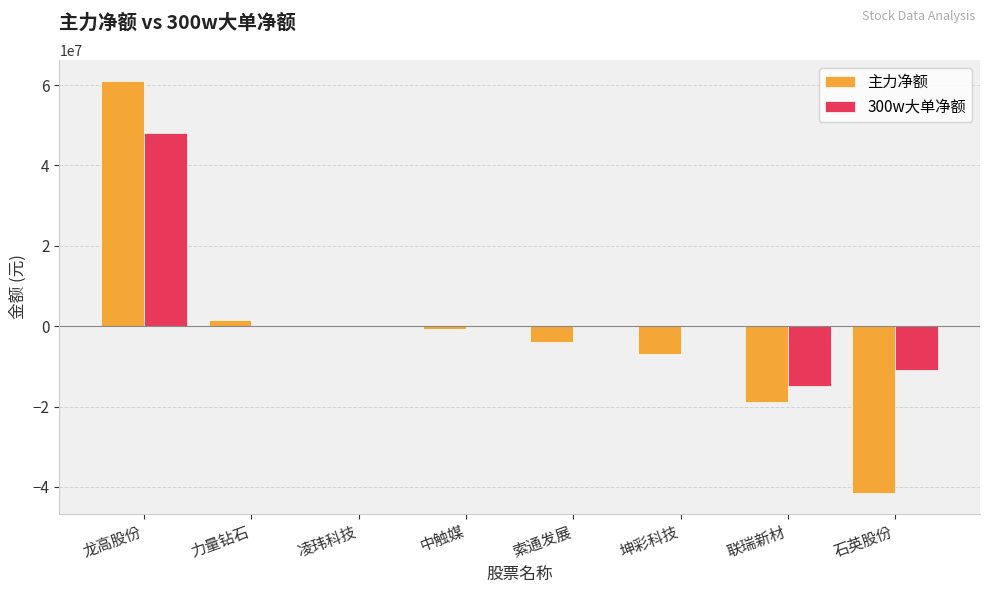

Reading left to right, list all the values displayed in this chart.

主力净额: 龙高股份=61092956	力量钻石=1483633	凌玮科技=0	中触媒=-738016	索通发展=-3870660	坤彩科技=-6878647	联瑞新材=-18963627	石英股份=-41591490
300w大单净额: 龙高股份=48108488	力量钻石=0	凌玮科技=0	中触媒=0	索通发展=0	坤彩科技=0	联瑞新材=-14942653	石英股份=-10835468